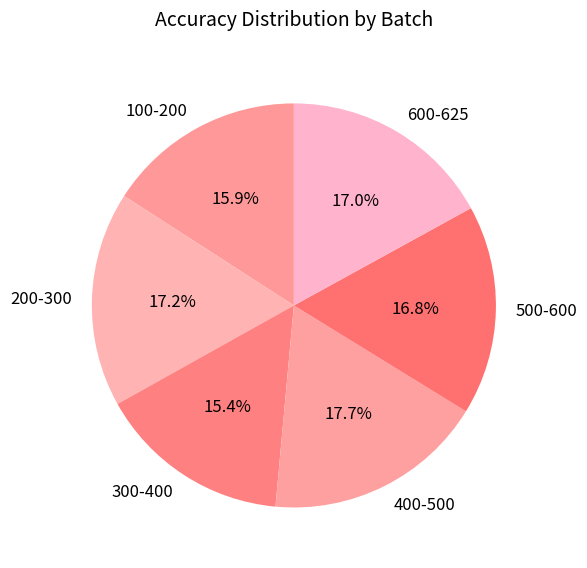

Is it true that 100-200 is 16% of the pie?

True